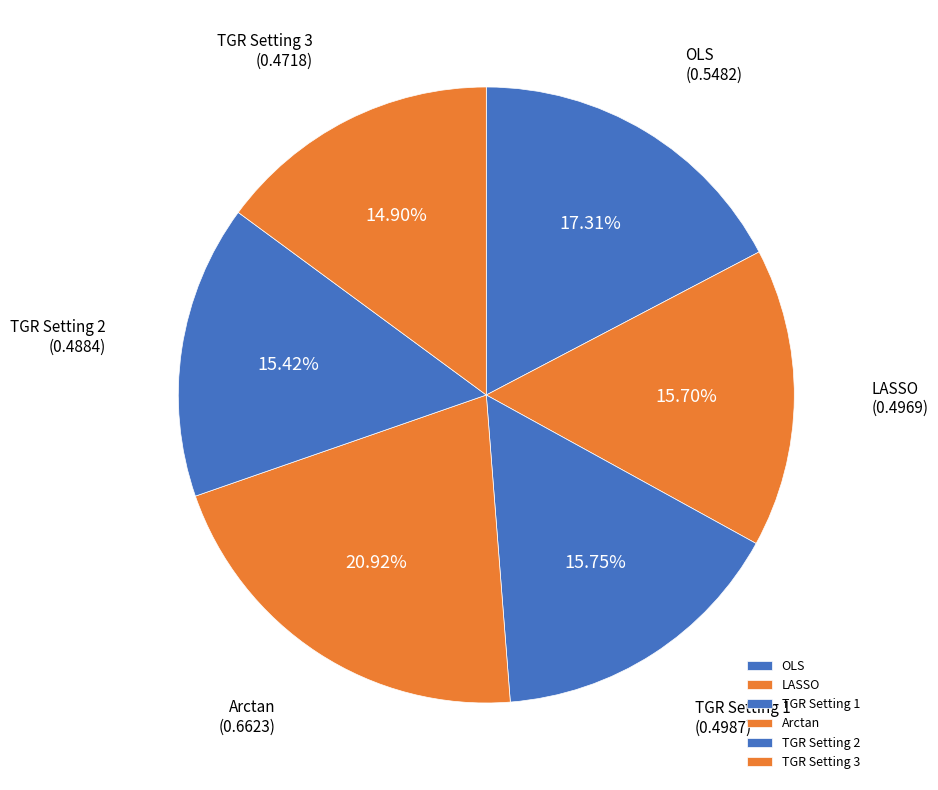

Which category has the biggest portion of the pie?

Arctan